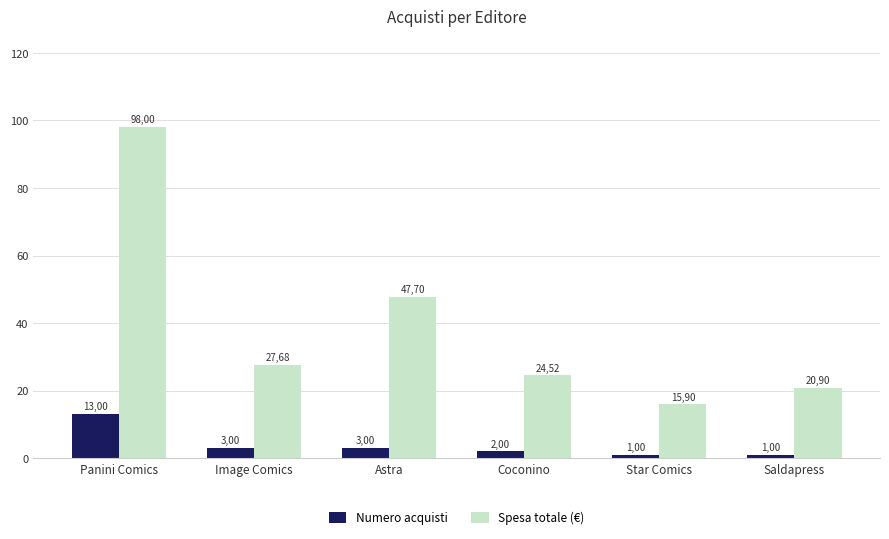

Reading left to right, what are all the values shown in this chart?

Numero acquisti: Panini Comics=13.0	Image Comics=3.0	Astra=3.0	Coconino=2.0	Star Comics=1.0	Saldapress=1.0
Spesa totale (€): Panini Comics=98.0	Image Comics=27.7	Astra=47.7	Coconino=24.5	Star Comics=15.9	Saldapress=20.9